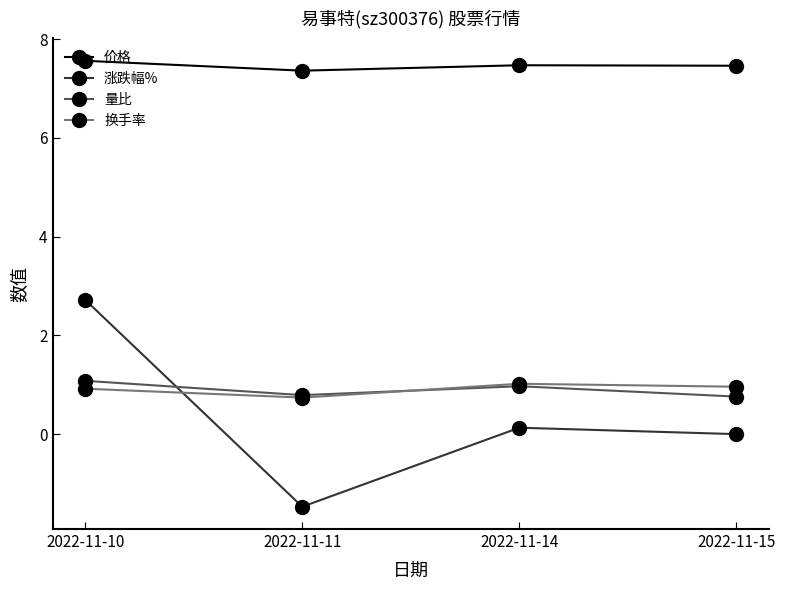

Which category has the lowest value across all series?

2022-11-11